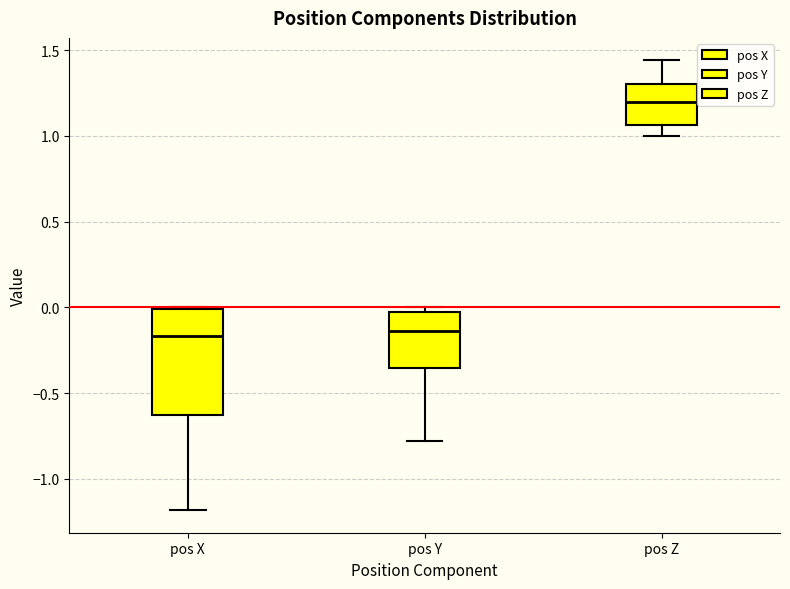

Which box has the highest median line?

pos Z